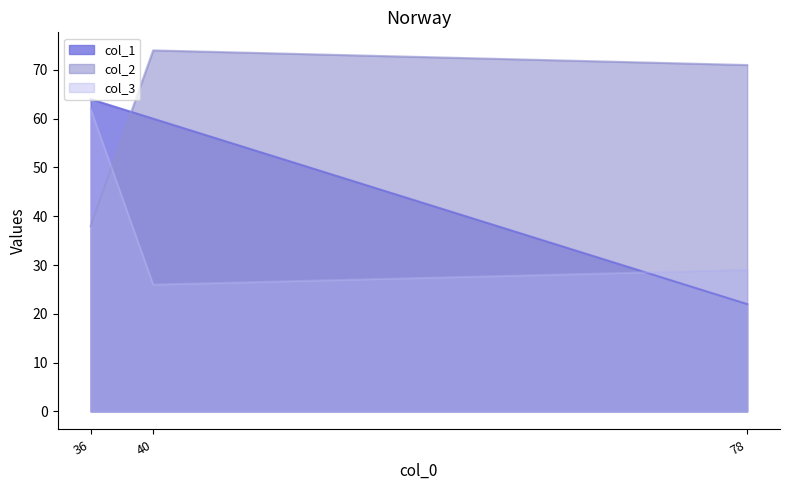

Is the value of col_1 at 78 greater than the value of col_3 at 40?

No